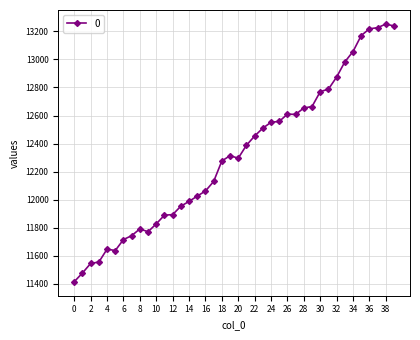

What is the value of the 13th point from the left?

11894